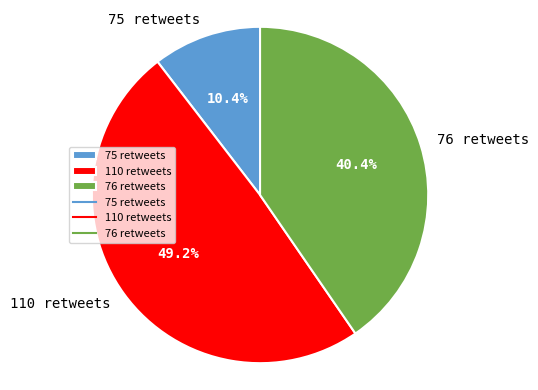

Which has a higher value, 75 retweets or 110 retweets?

110 retweets